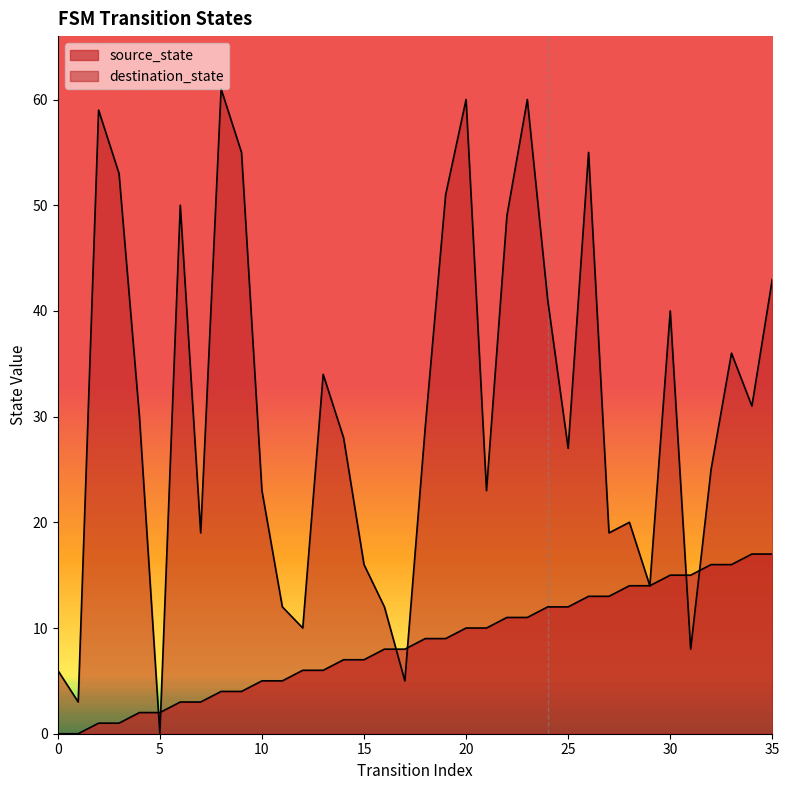

Rank the series by their average value, from highest to lowest.

destination_state, source_state